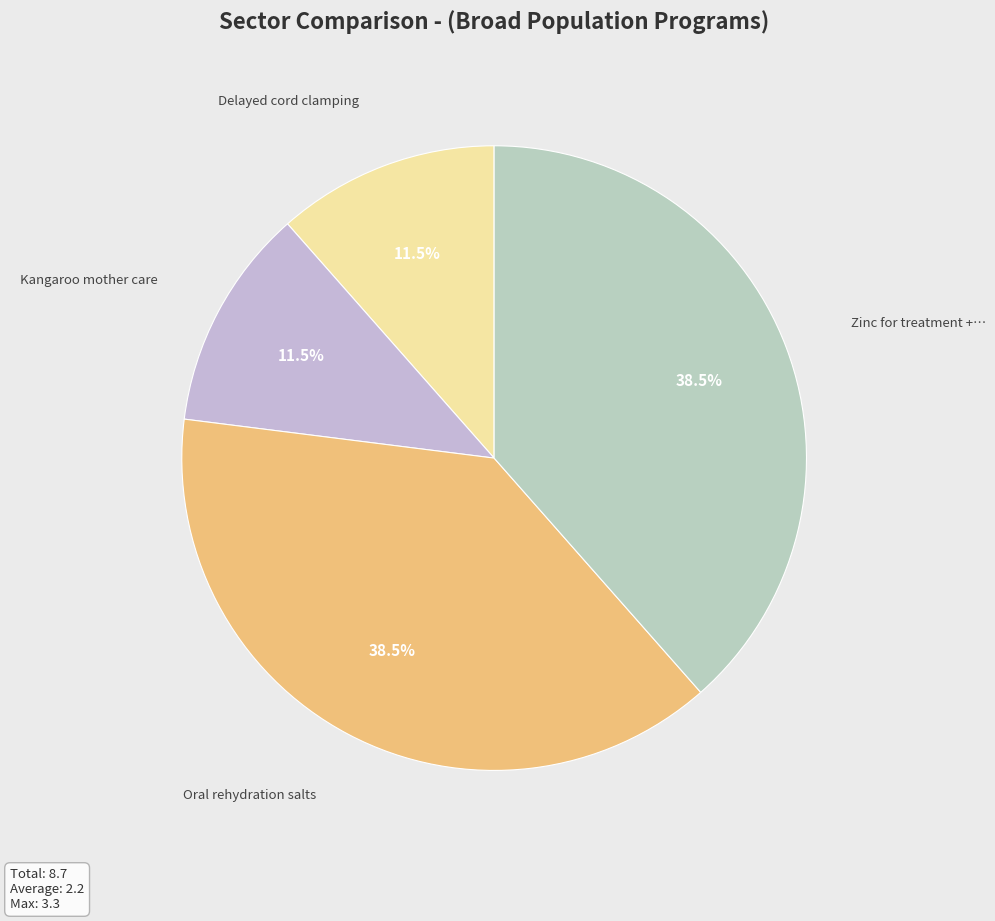

To the nearest percent, what is the difference between the largest and smallest slice percentages?

27%